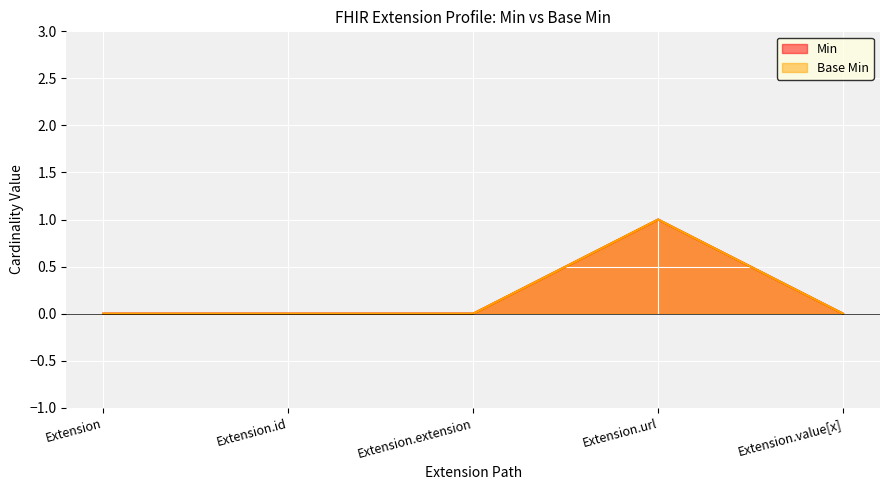

Which series has the largest range (max minus min)?

Min